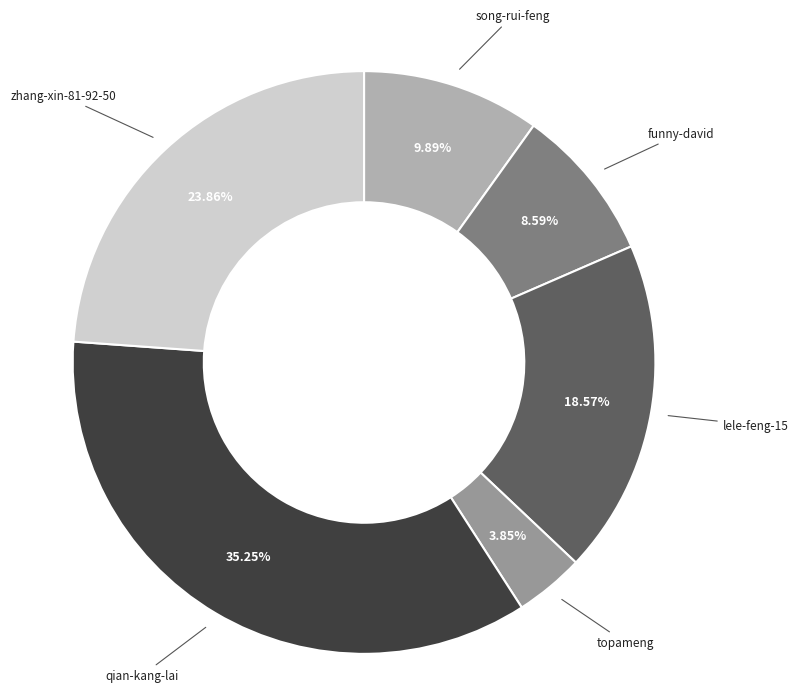

Is the sum of zhang-xin-81-92-50 and lele-feng-15 greater than half?

No